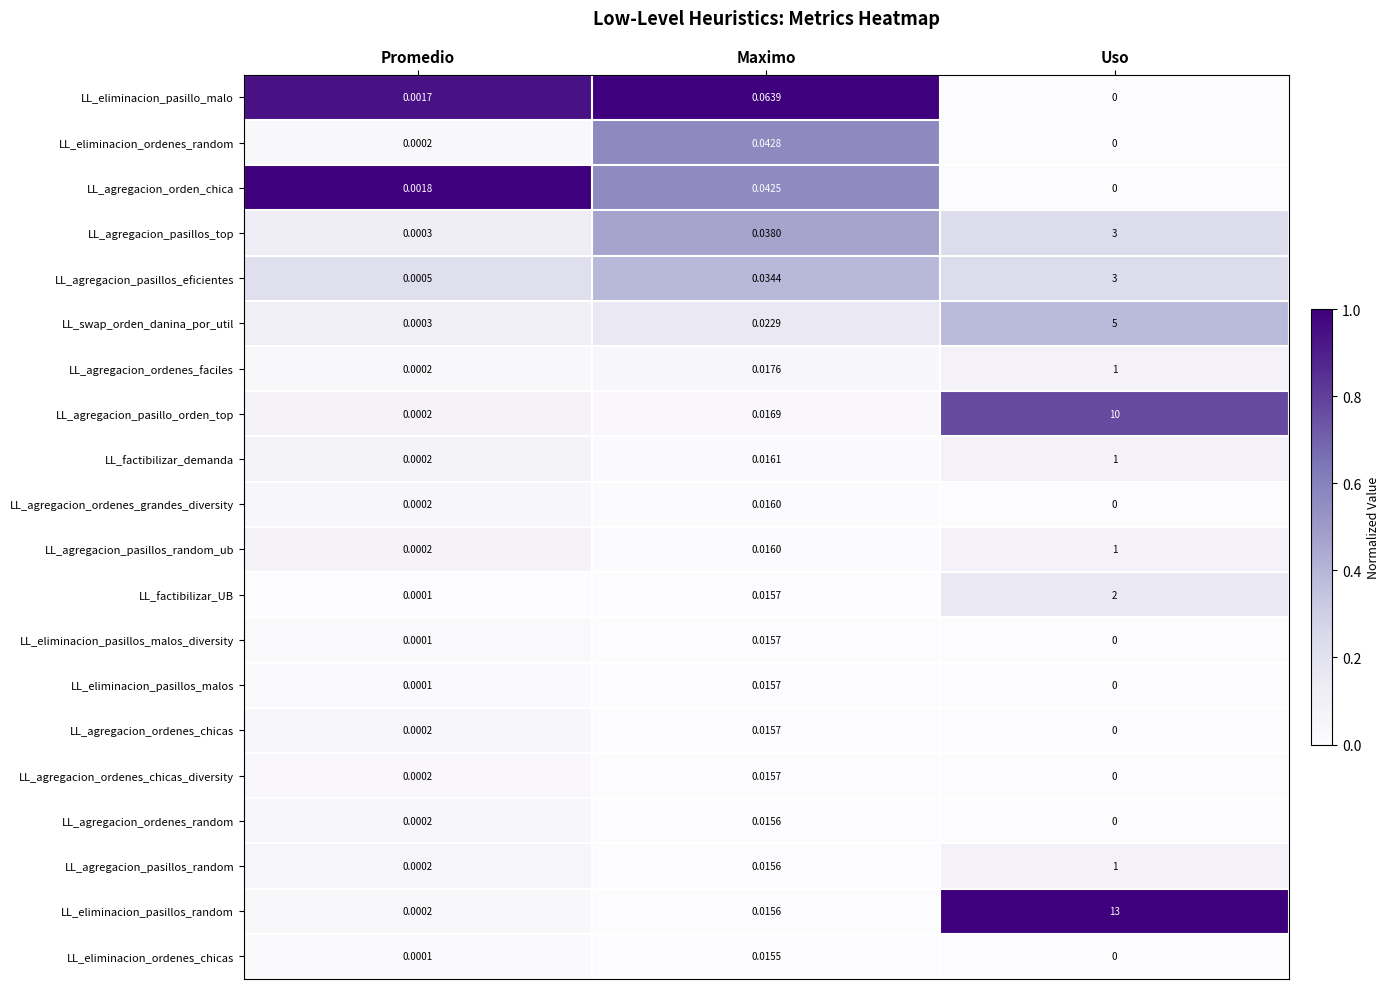

Is the value of LL_eliminacion_ordenes_chicas at Uso greater than the value of LL_agregacion_ordenes_faciles at Promedio?

No